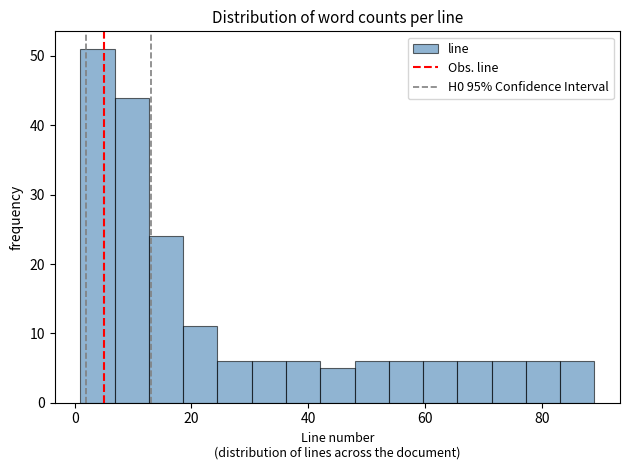

Around what value on the x-axis is the tallest bar? Give the approximate position of its centre, as read against the axis.

4